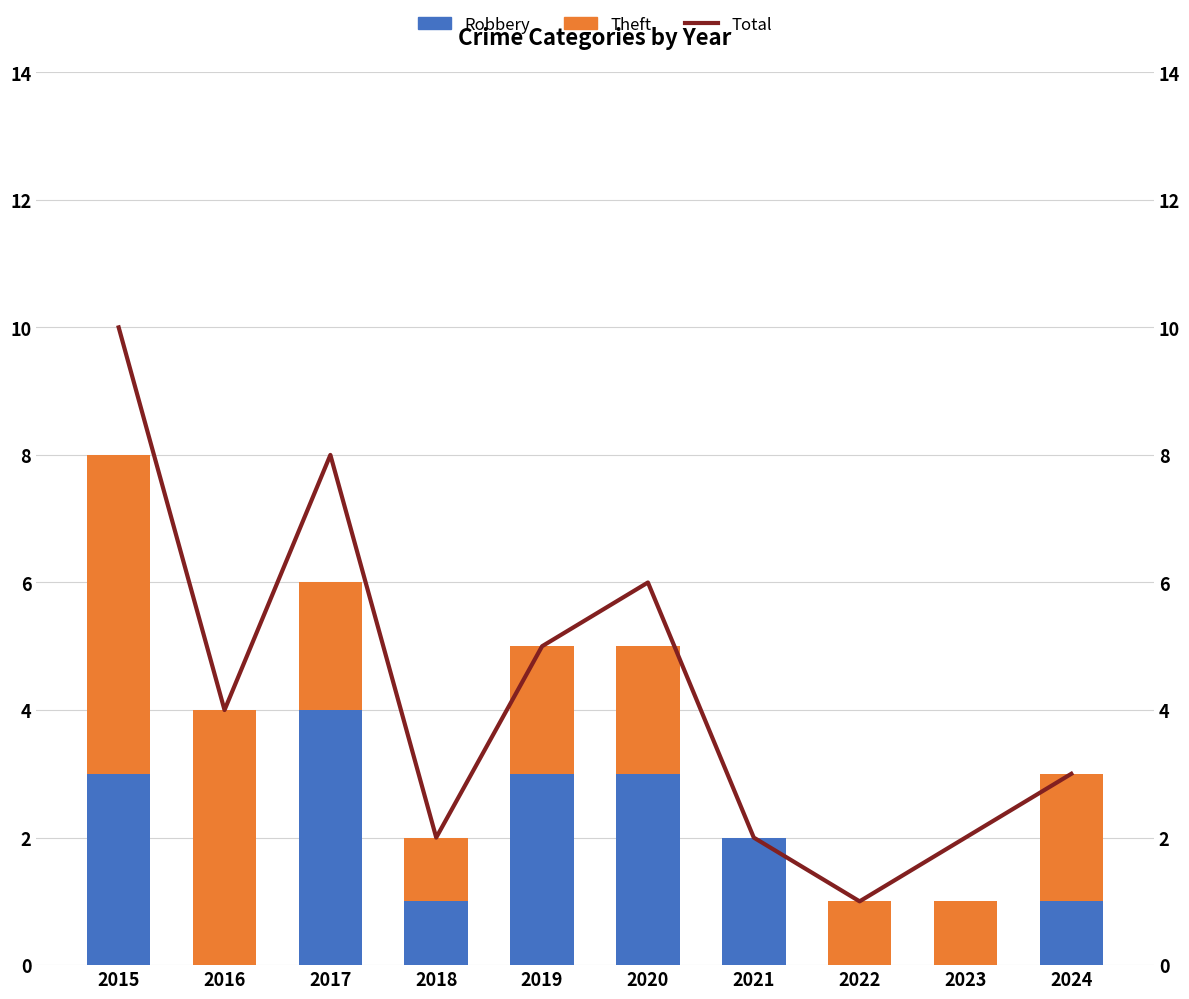

Reading right to left, extract all data points from this chart.

Robbery: 1	0	0	2	3	3	1	4	0	3
Theft: 2	1	1	0	2	2	1	2	4	5
Total: 3	2	1	2	6	5	2	8	4	10